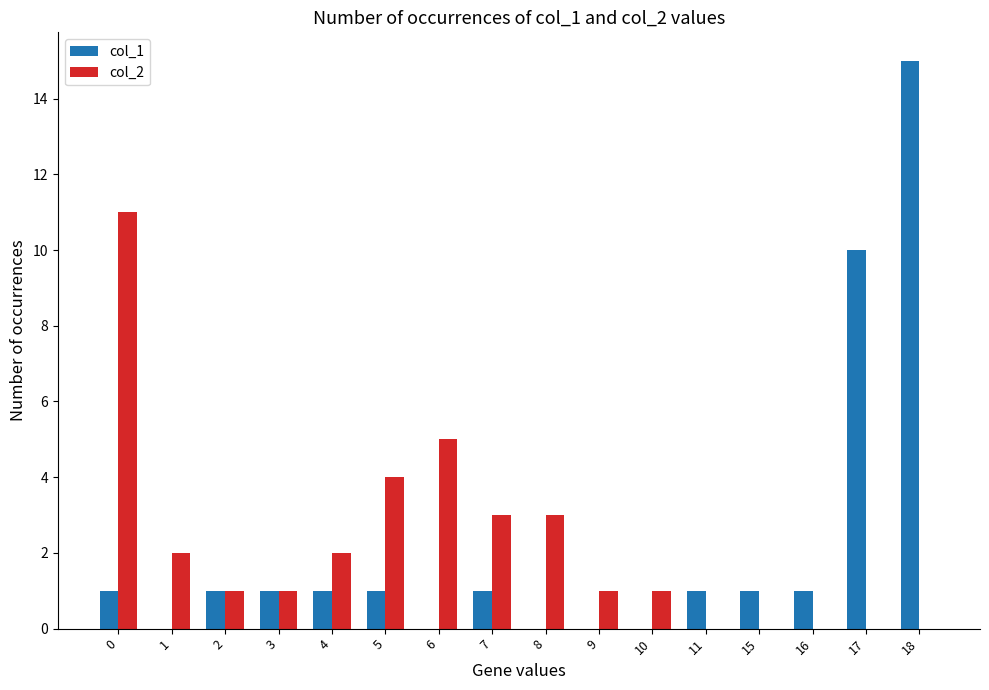

At which category is the sum across all series the highest?

18